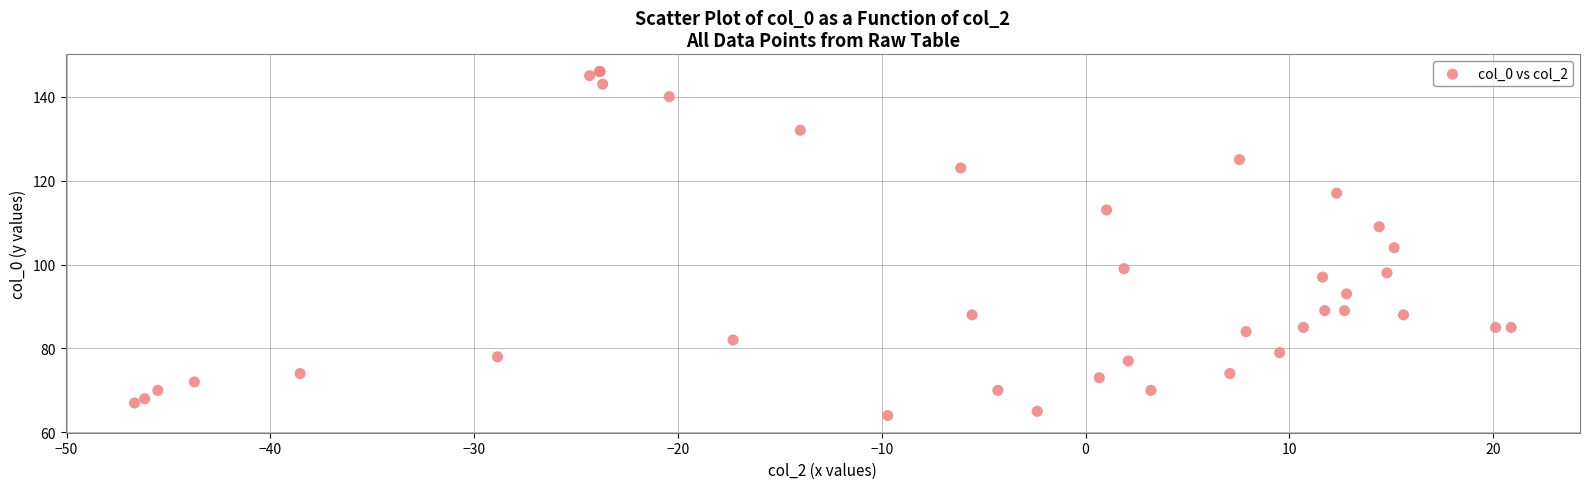

What Y value in the scatter plot is closest to 105?

104